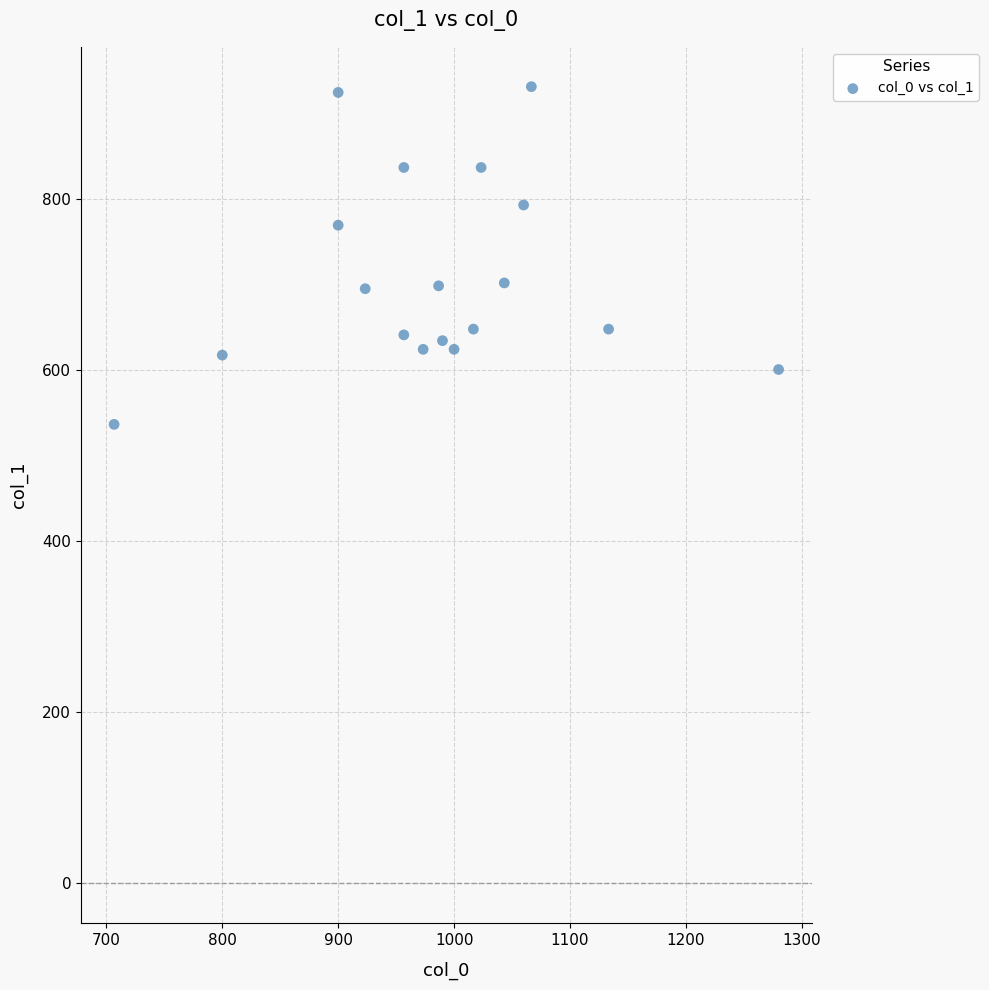

What is the range of X values (max minus min)?

573.3